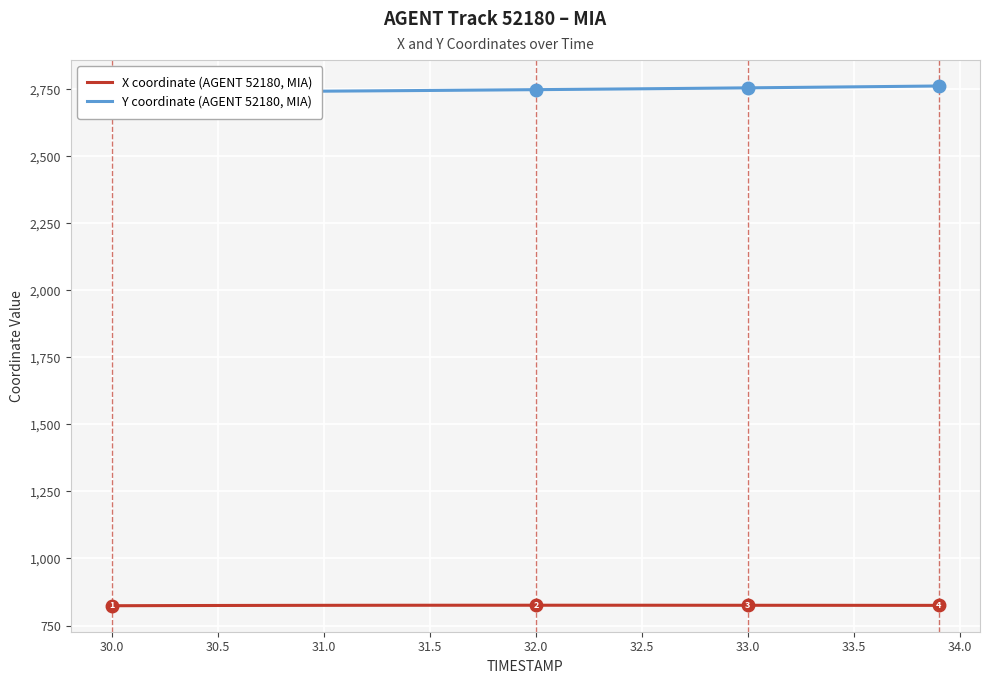

What is the highest value of the Y coordinate (AGENT 52180, MIA) series?

2762.1